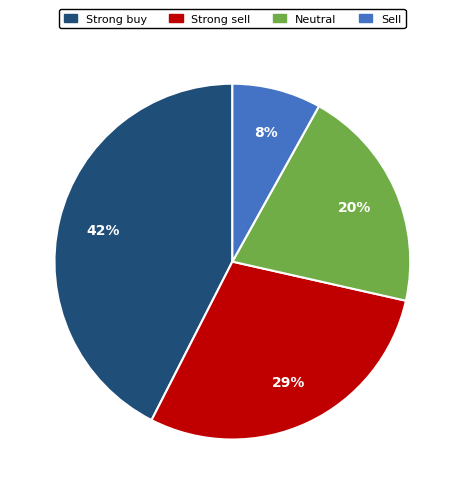

Does Strong sell represent more than half of the total?

No